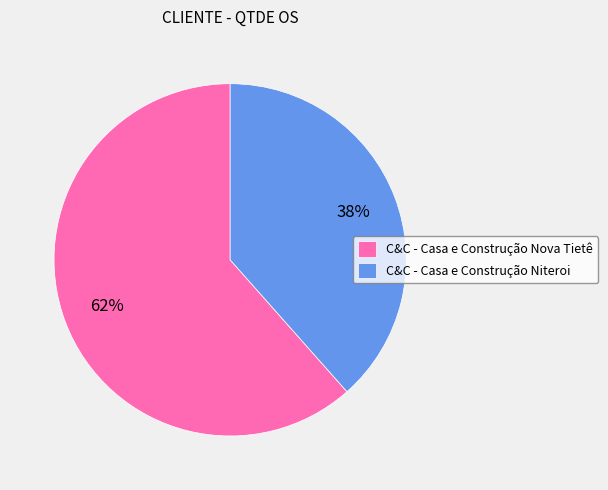

True or false: C&C - Casa e Construção Nova Tietê accounts for 71% of the total.

False